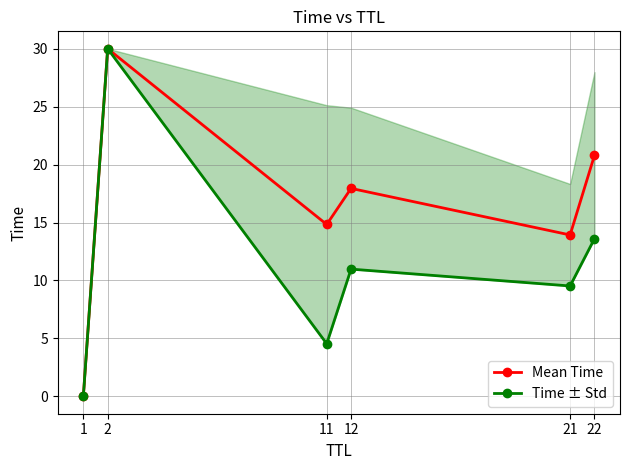

Which category has the highest value in the Mean Time series?

2